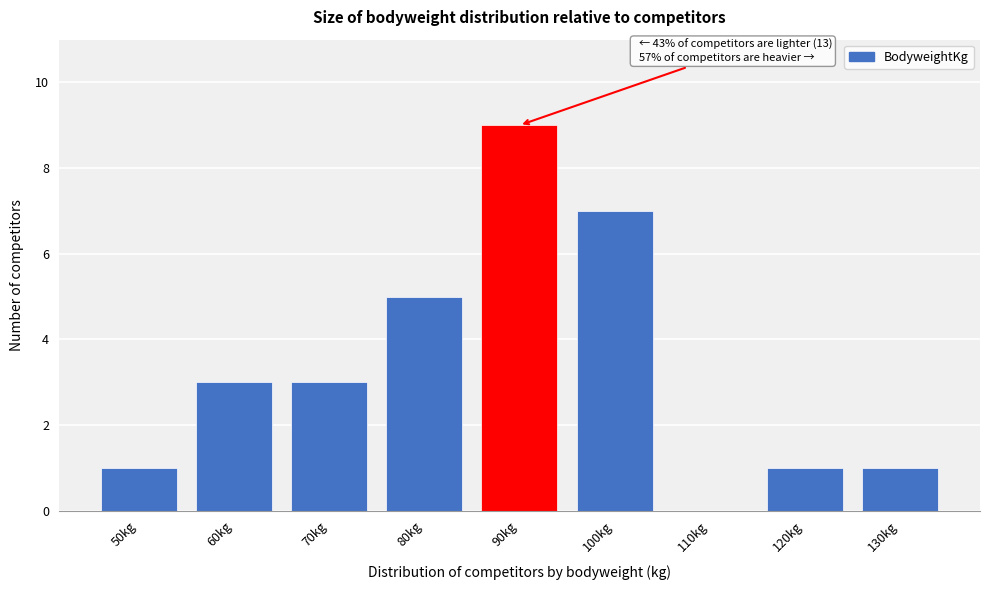

Reading left to right, transcribe all the data shown in this chart.

50kg=1	60kg=3	70kg=3	80kg=5	90kg=9	100kg=7	110kg=0	120kg=1	130kg=1